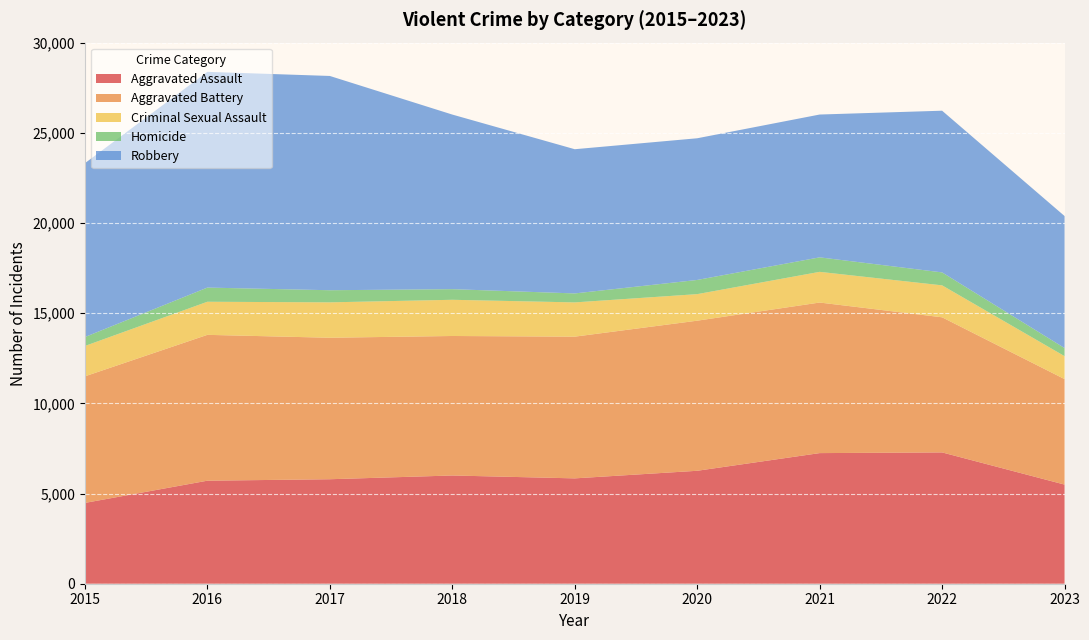

Reading left to right, what are all the values shown in this chart?

Aggravated Assault: 4480	5712	5793	6001	5841	6262	7242	7280	5496
Aggravated Battery: 7018	8086	7845	7734	7857	8321	8348	7491	5849
Criminal Sexual Assault: 1683	1835	1962	2007	1899	1472	1701	1771	1272
Homicide: 496	786	672	589	498	787	804	719	449
Robbery: 9638	11960	11880	9681	7995	7855	7918	8964	7319